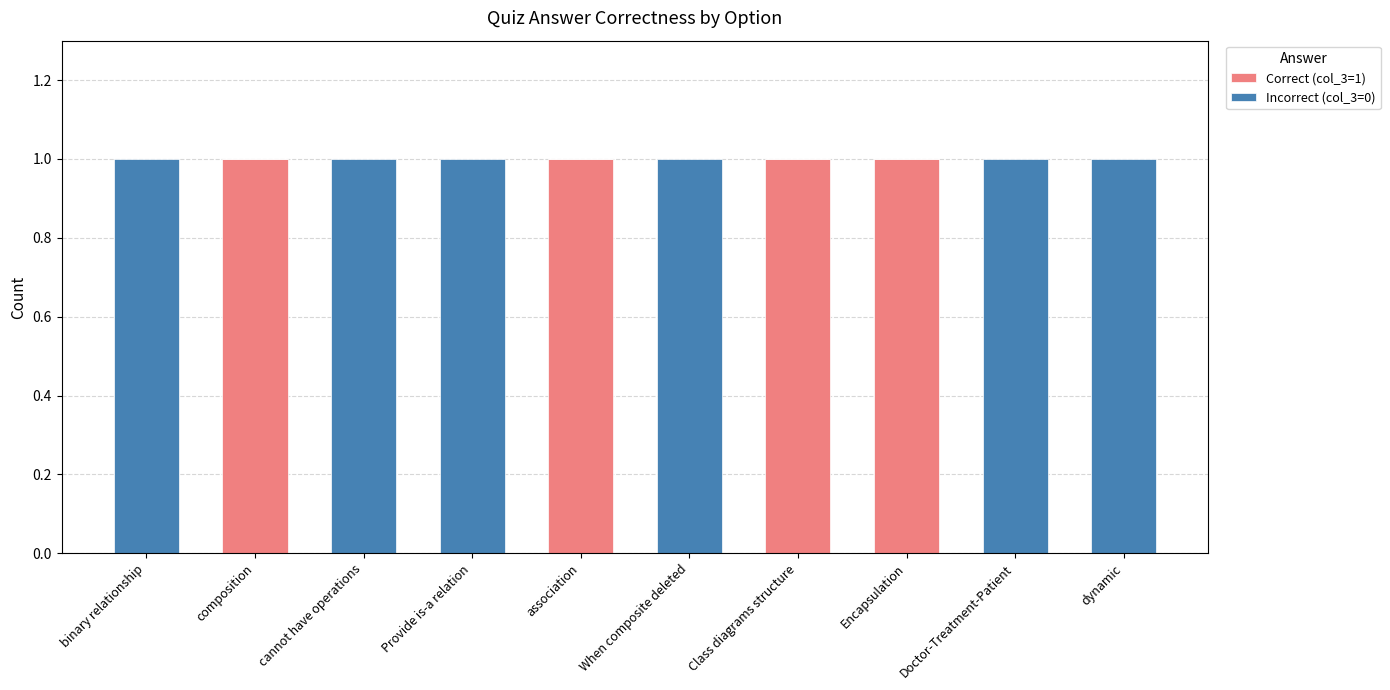

What are all the series names shown in the legend?

Correct (col_3=1), Incorrect (col_3=0)